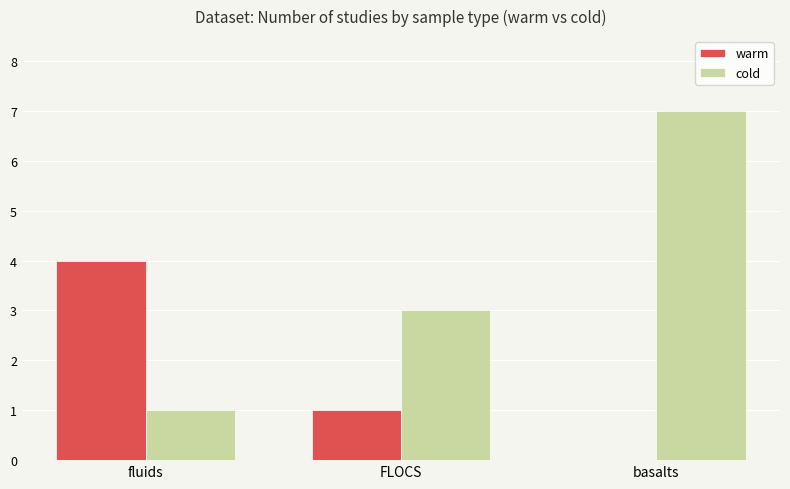

Is it true that warm equals 0 at basalts?

True